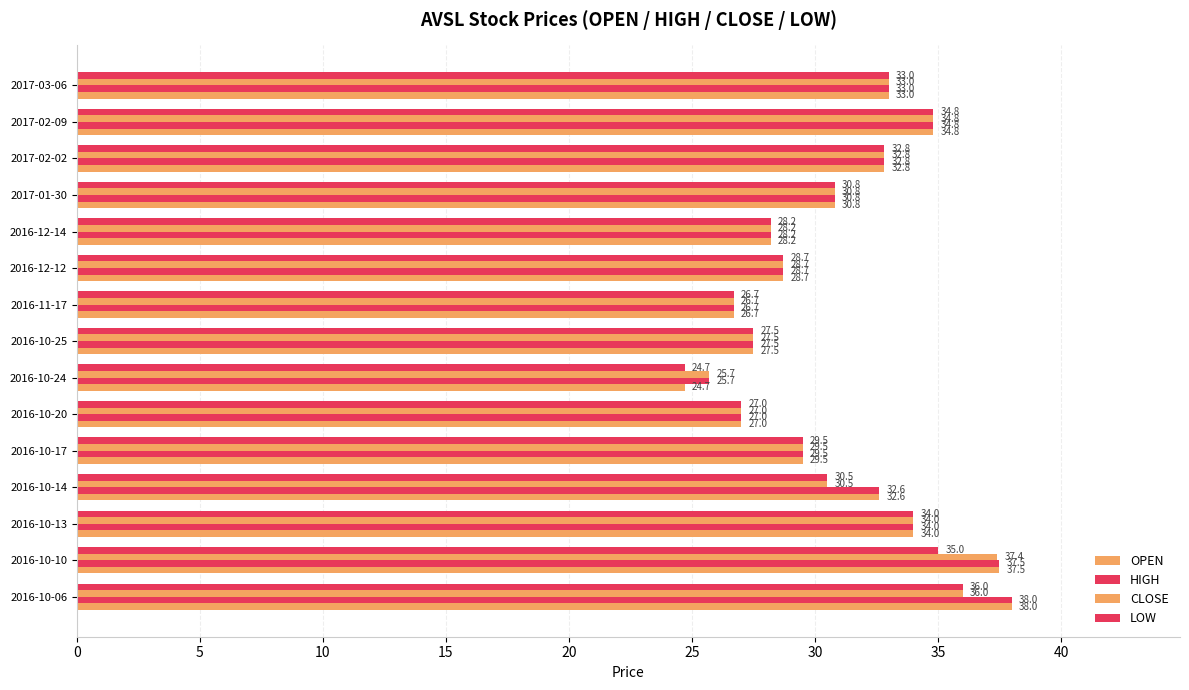

At how many categories does at least one series exceed 30?

8